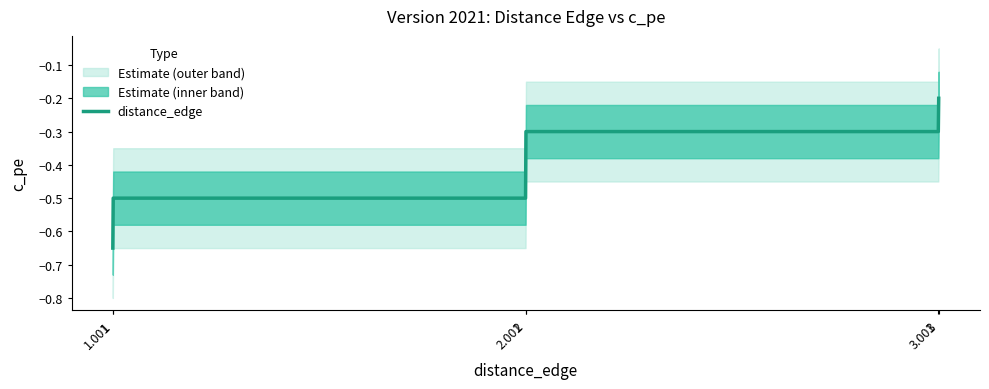

Rank the categories by value from lowest to highest.

1, 1.001, 2, 2.001, 3, 3.001